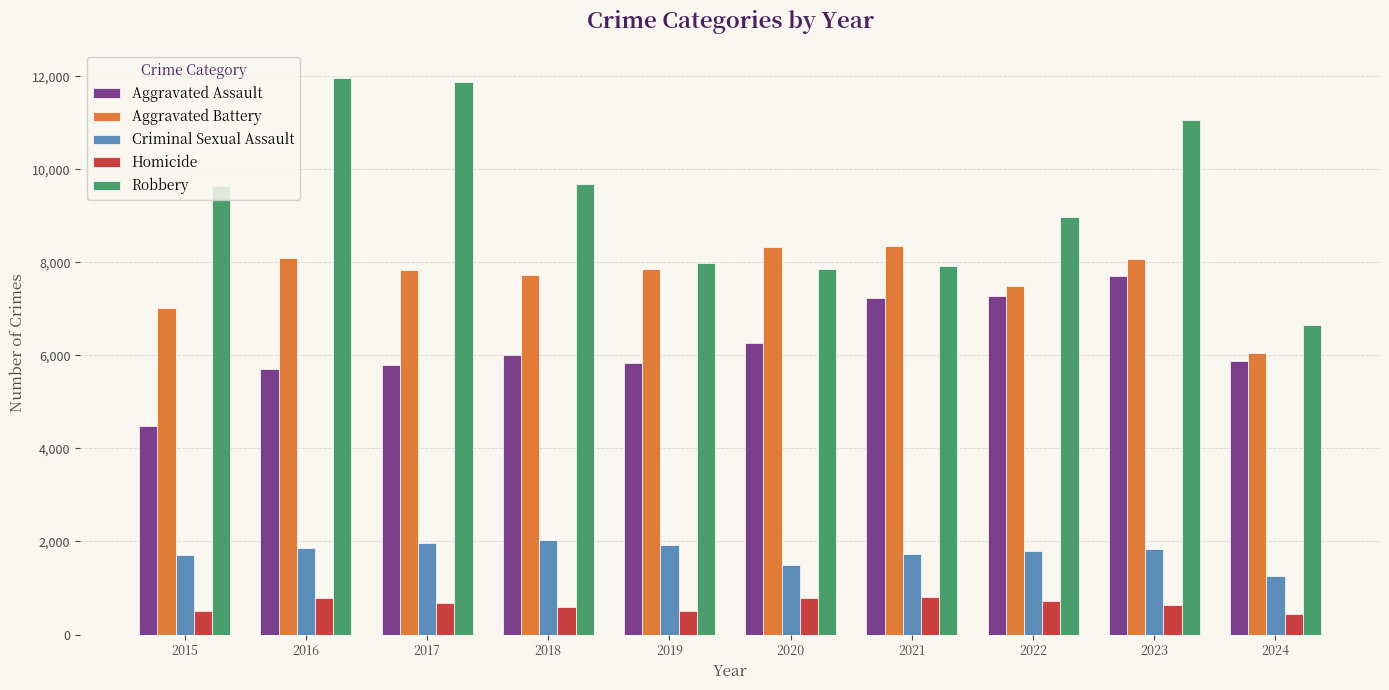

Rank the series at 2017 from lowest to highest value.

Homicide, Criminal Sexual Assault, Aggravated Assault, Aggravated Battery, Robbery